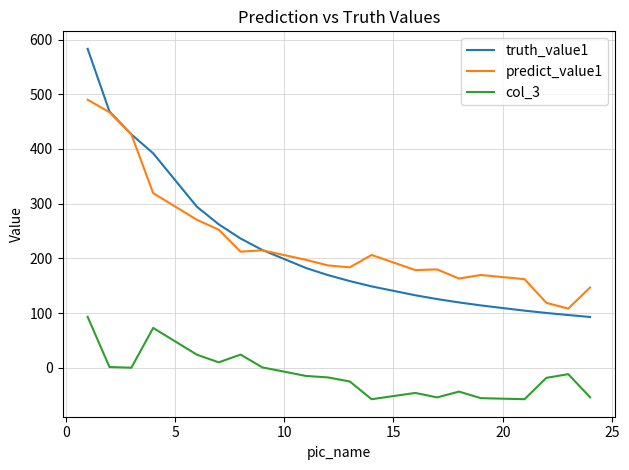

True or false: truth_value1 and col_3 cross at least once.

False